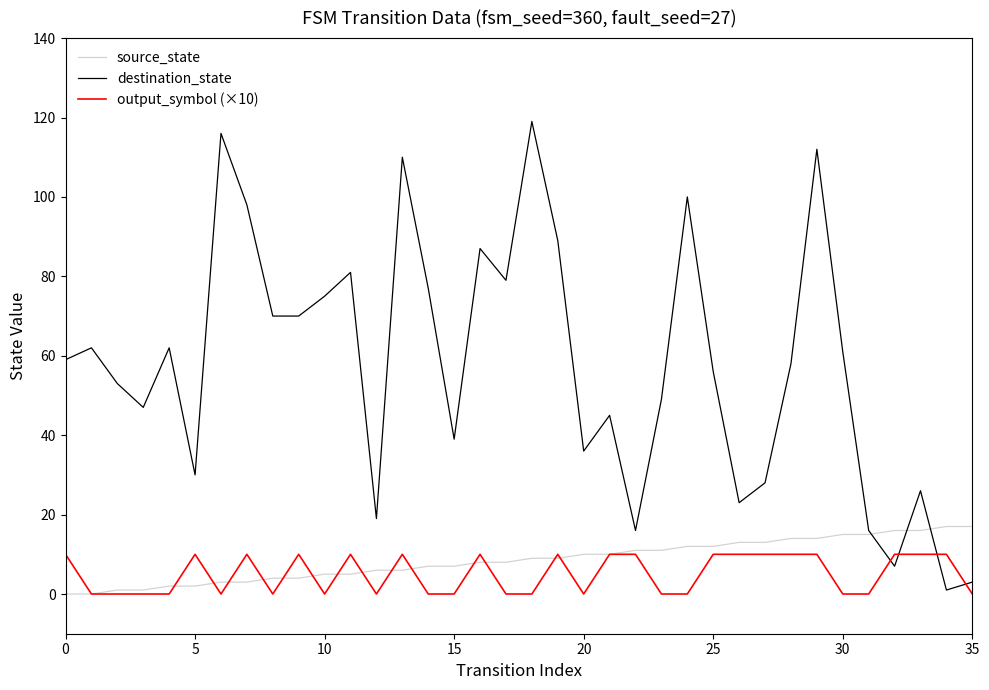

How many times do destination_state and source_state cross each other?

3